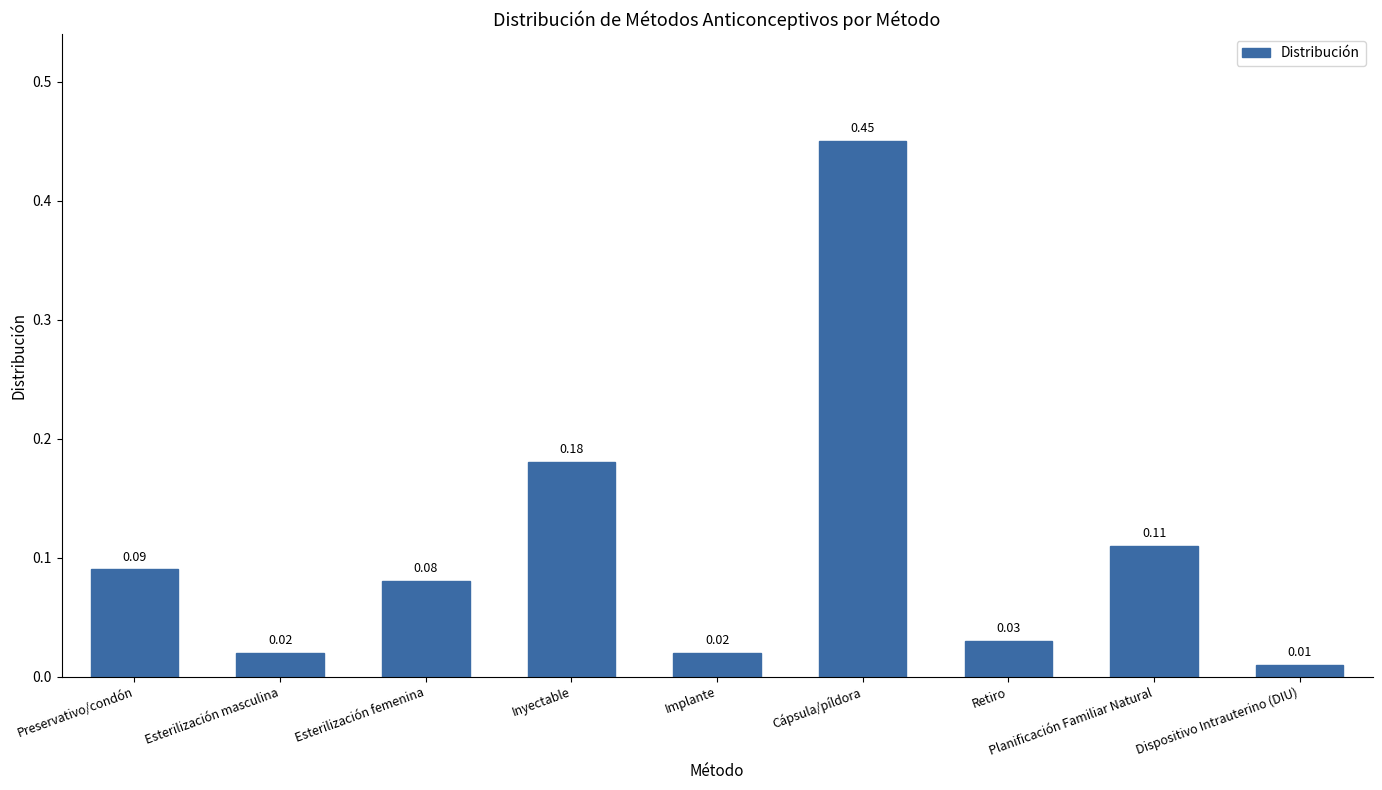

Does the chart contain stacked bars?

No